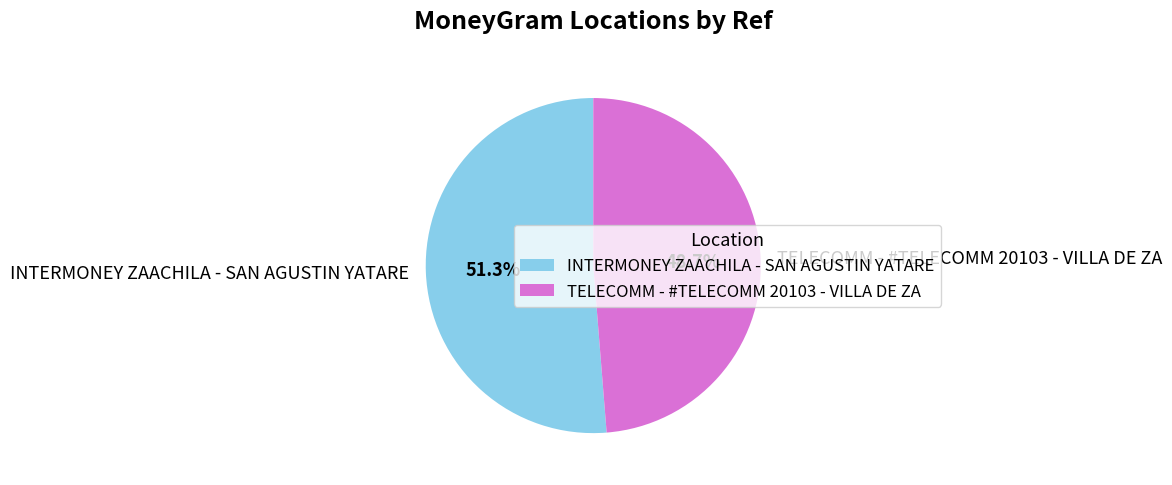

To the nearest percent, what percentage of the pie is INTERMONEY ZAACHILA - SAN AGUSTIN YATARE?

51%